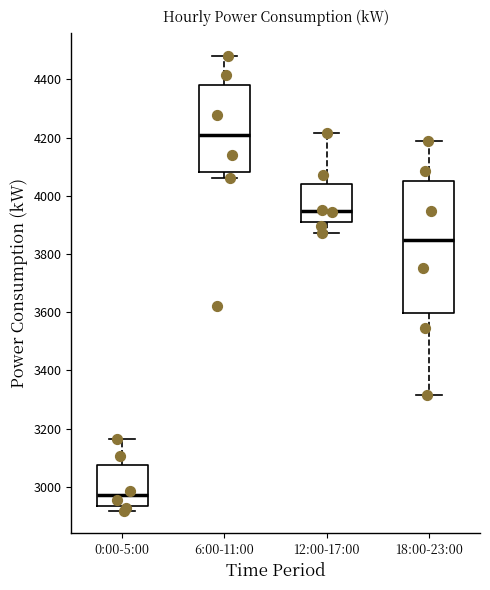

Reading left to right, transcribe this box plot: for each box, give where its median line is, the range the box spans, and where its two whiskers end, as read against the y-axis. The values are not printed on the chart, so give them approximately, as read against the axis.

0:00-5:00: median 2980, box 2940 to 3080, whiskers 2920 to 3160
6:00-11:00: median 4200, box 4080 to 4380, whiskers 4060 to 4480
12:00-17:00: median 3940, box 3920 to 4040, whiskers 3880 to 4220
18:00-23:00: median 3840, box 3600 to 4060, whiskers 3320 to 4200